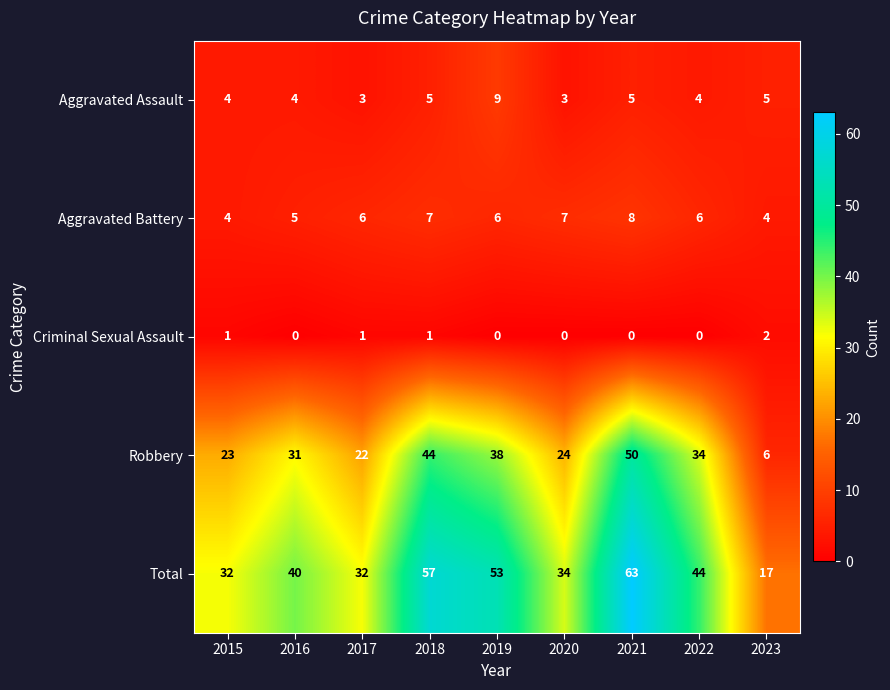

The value of Aggravated Assault at 2016 is 4. True or false?

True